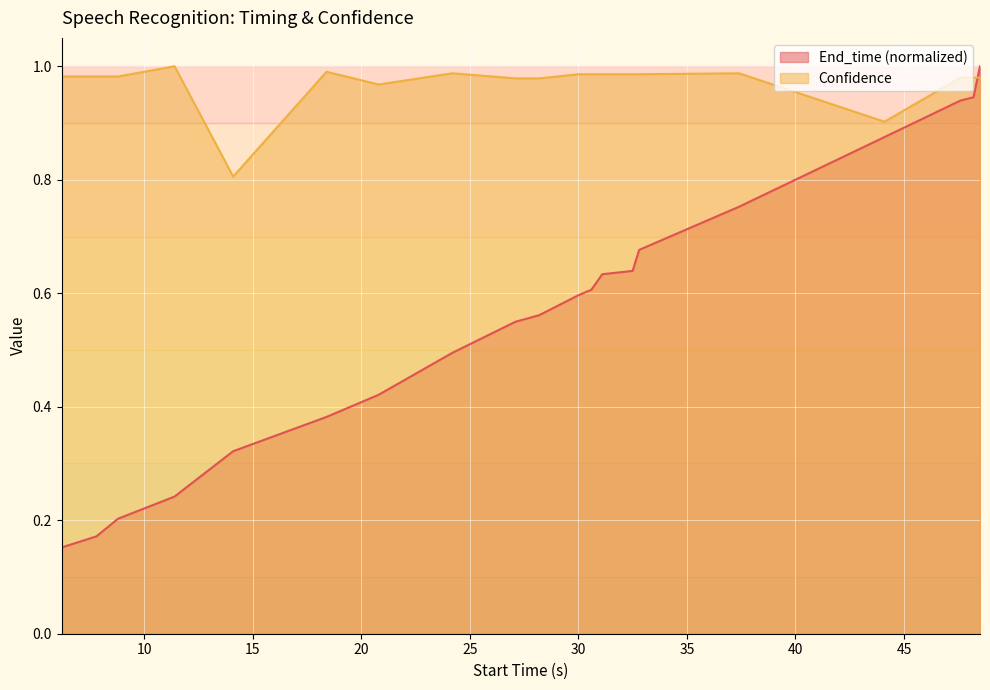

What position from the left is 48.2?

19